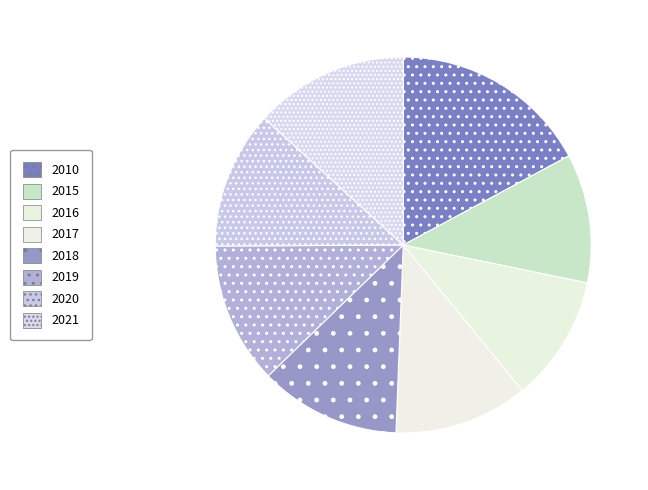

Do 2021 and 2018 together represent more than half of the pie?

No